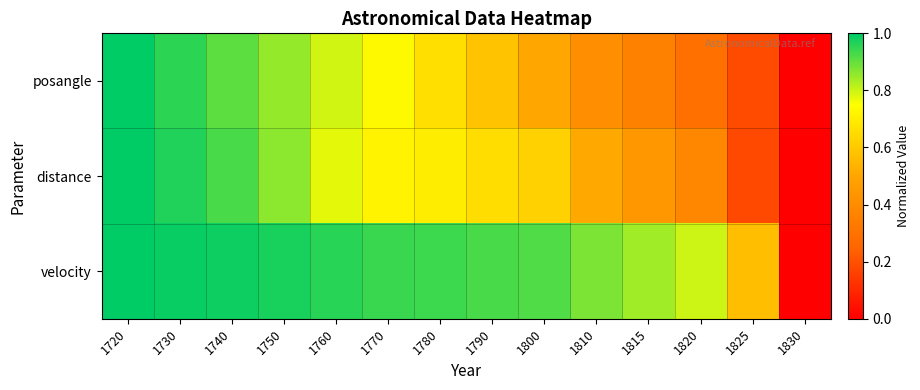

Which series changed the most between 1720 and 1750?

posangle